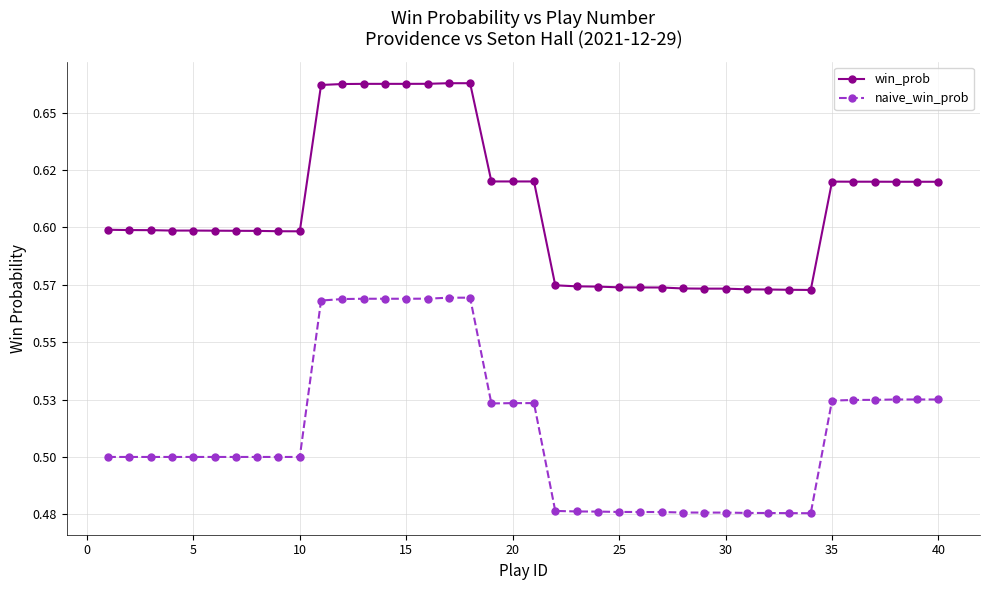

Rank the series by their average value, from highest to lowest.

win_prob, naive_win_prob